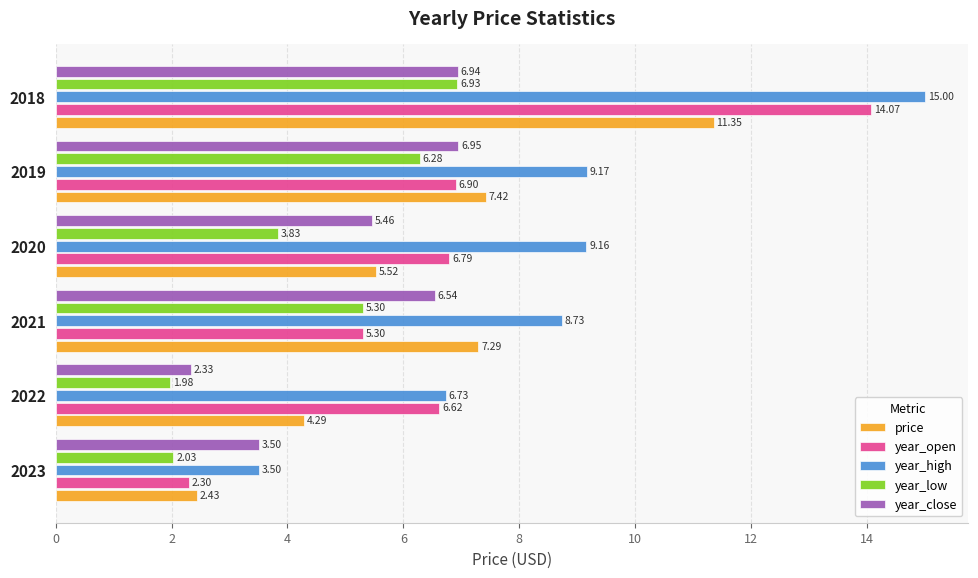

How many values in the year_close series exceed 6?

3